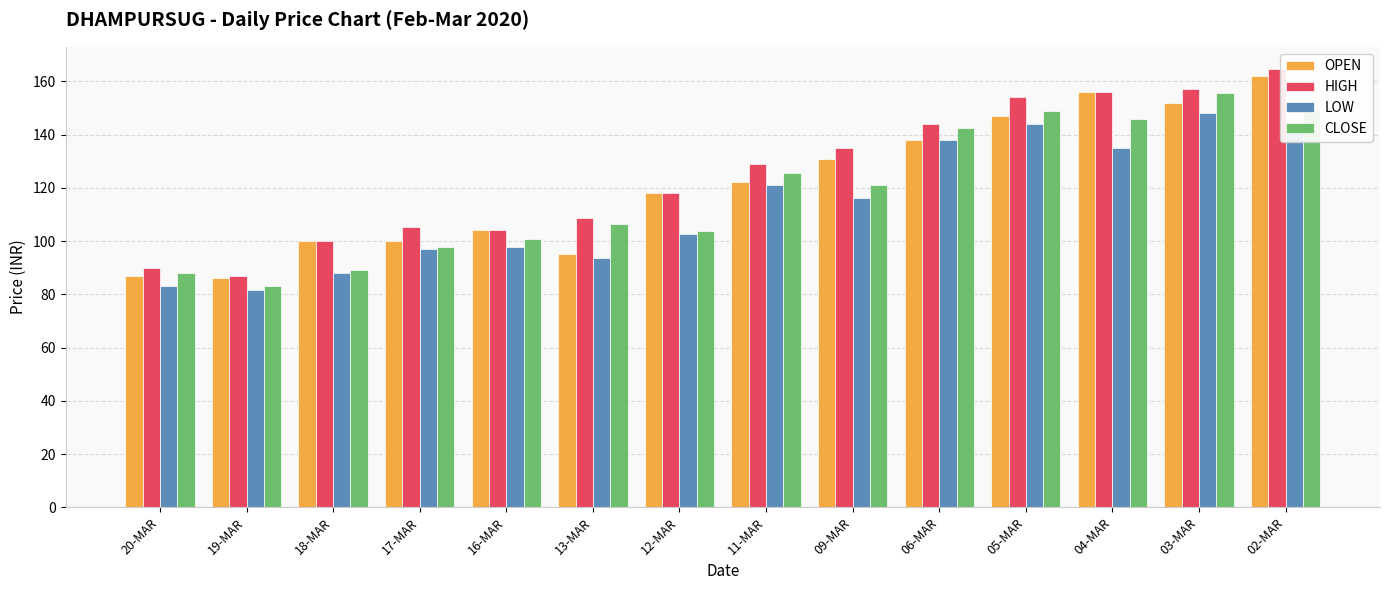

How many values in the OPEN series are below 122?

7